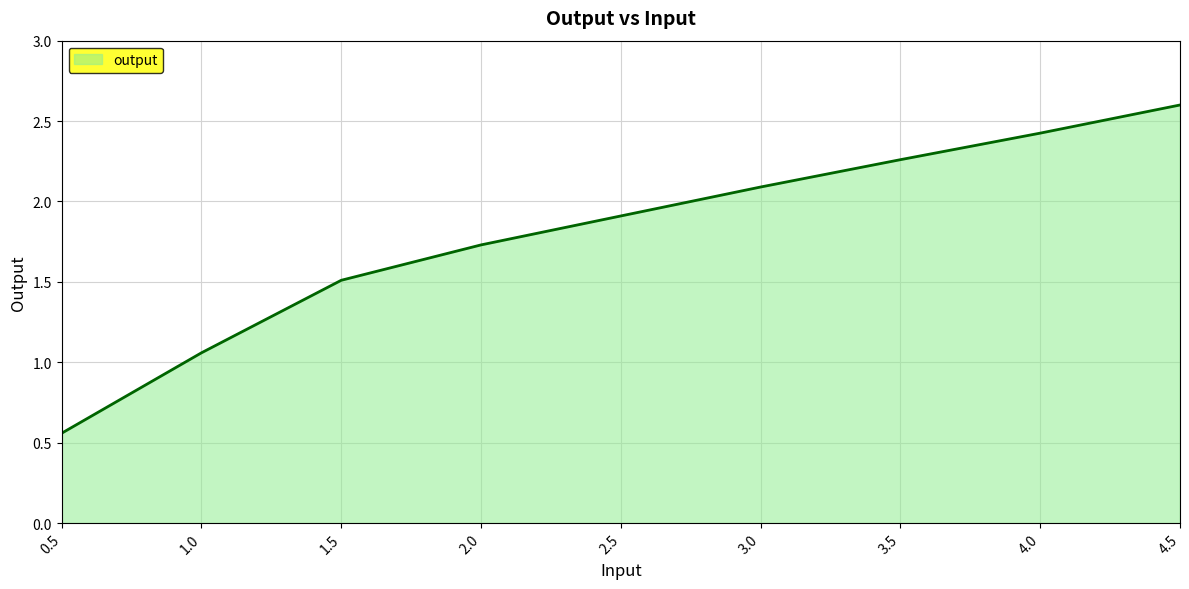

Which has a higher value, 4.5 or 2.0?

4.5